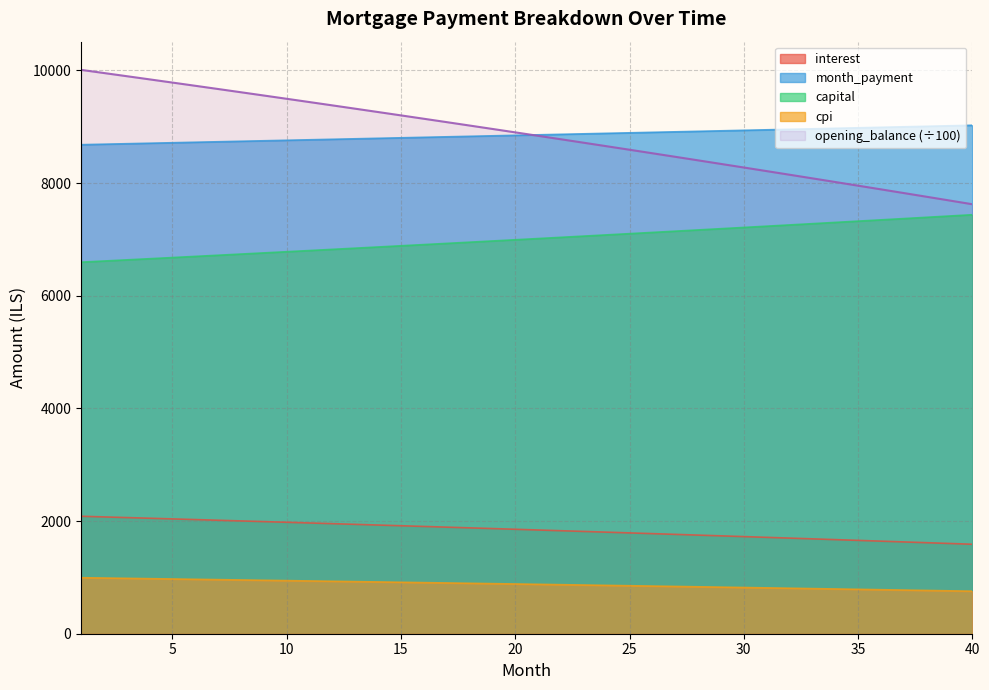

List the series in order of their peak value, highest first.

opening_balance (÷100), month_payment, capital, interest, cpi